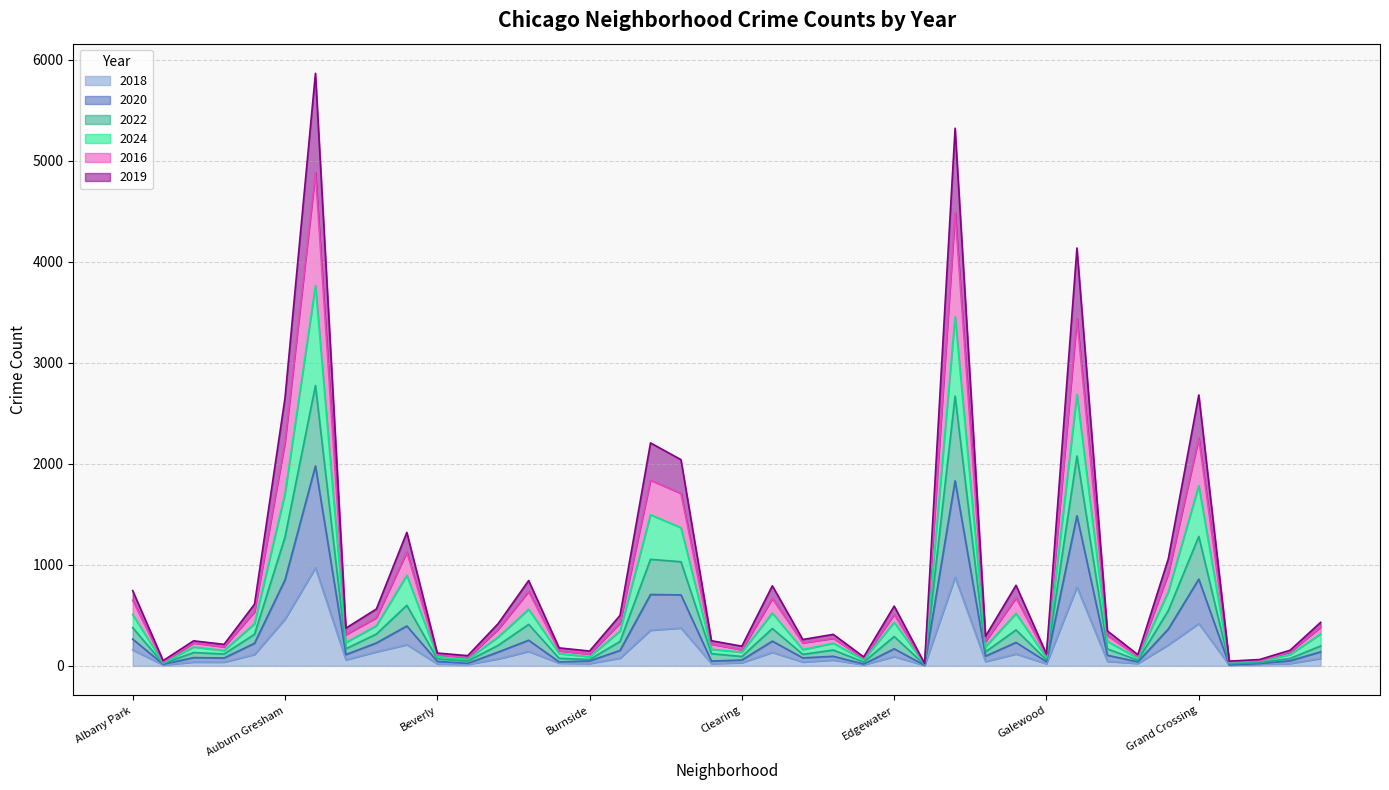

What is the difference between the maximum and minimum values in the 2022 series?

2765